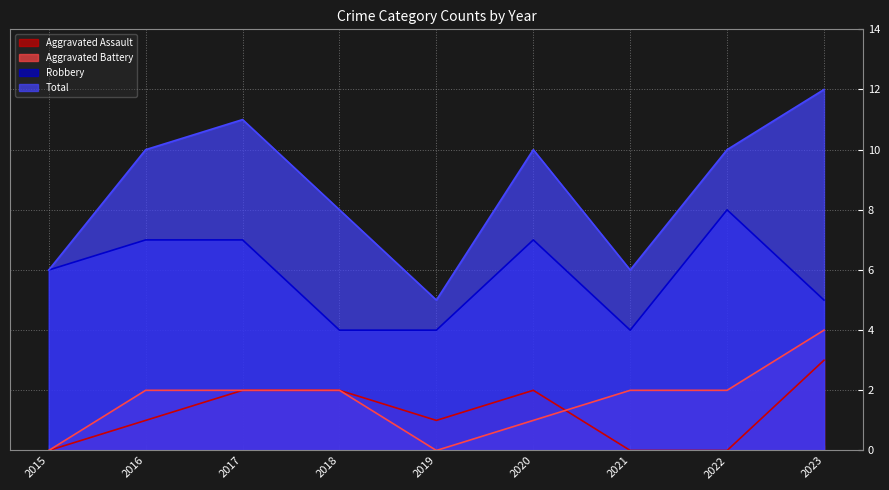

True or false: Robbery has more than 0 points higher than both neighbors.

True